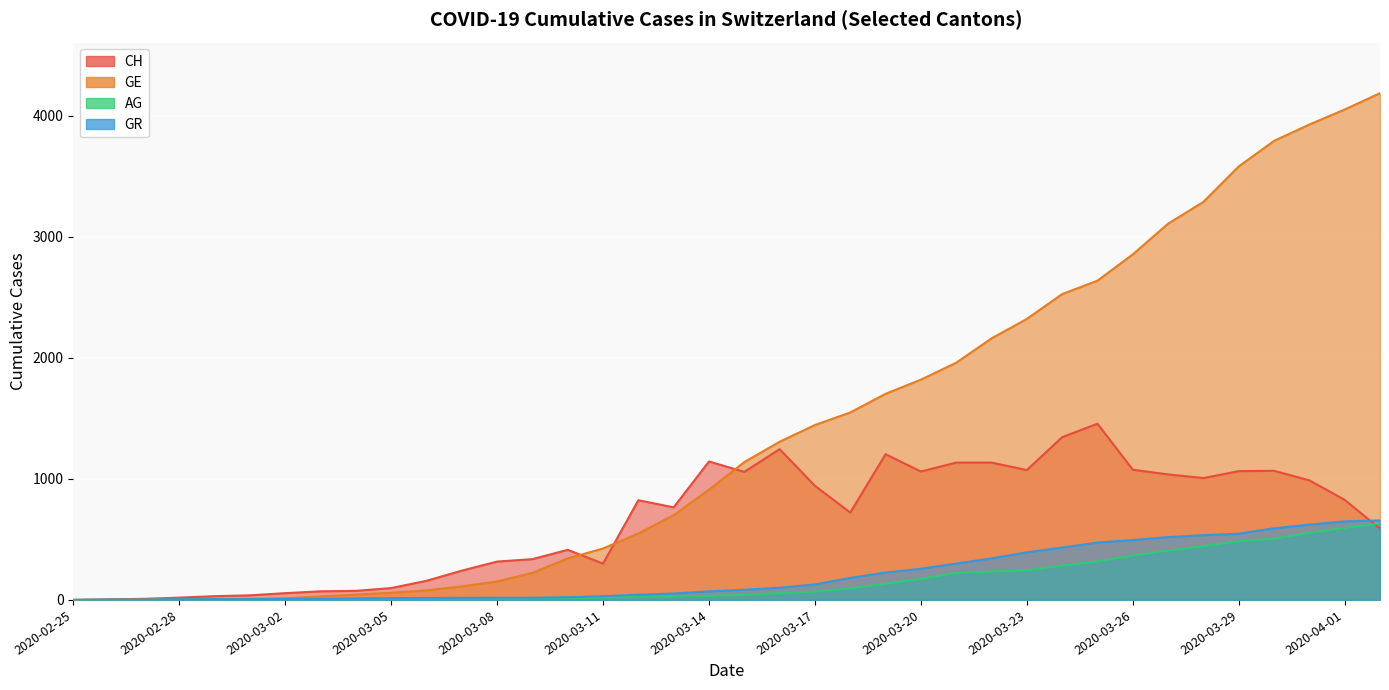

What is the average value of the CH series?

656